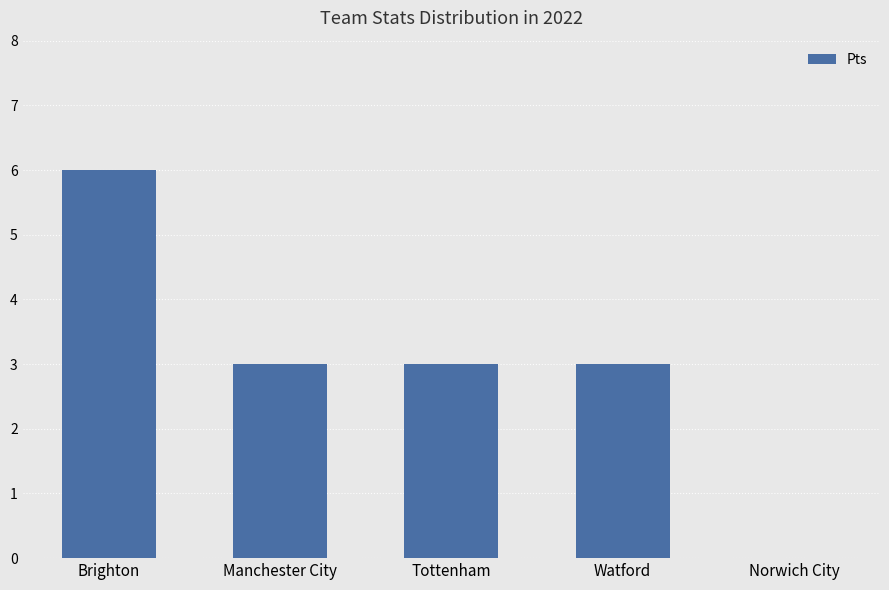

What is the change in value from Watford to Norwich City?

-3